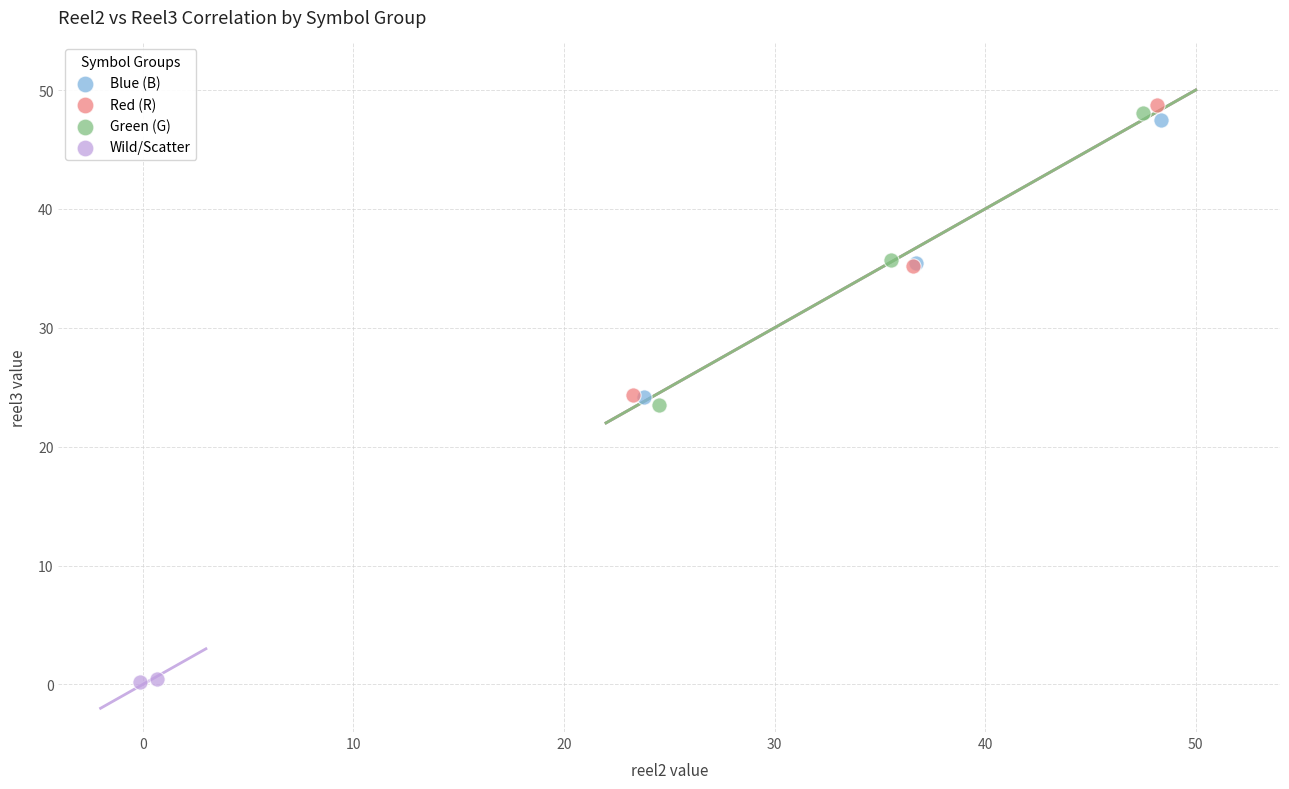

What are all the series names shown in the legend?

Blue (B), Red (R), Green (G), Wild/Scatter